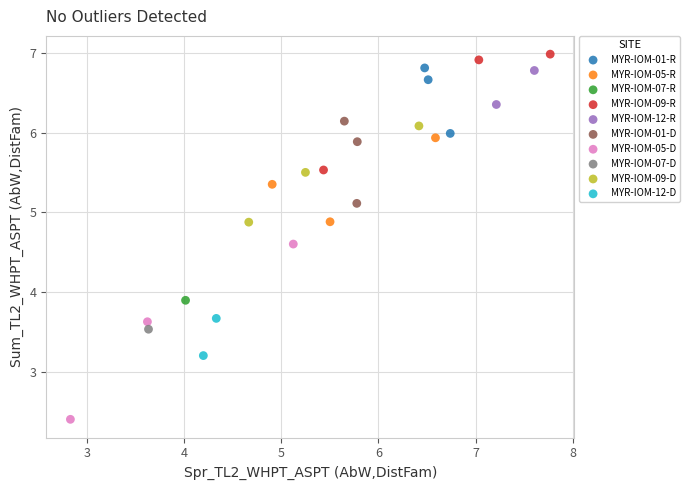

Which series contains the lowest Y value?

MYR-IOM-05-D